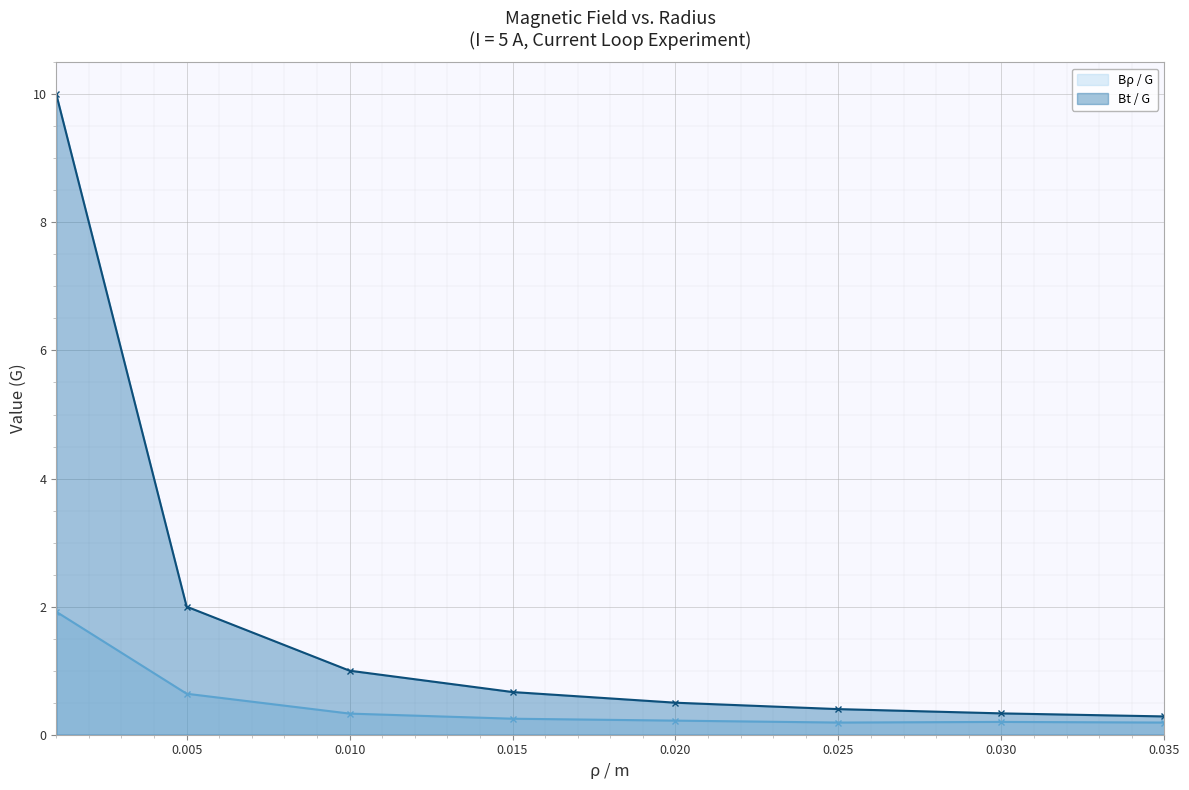

True or false: Bρ / G and Bt / G intersect in this chart.

False